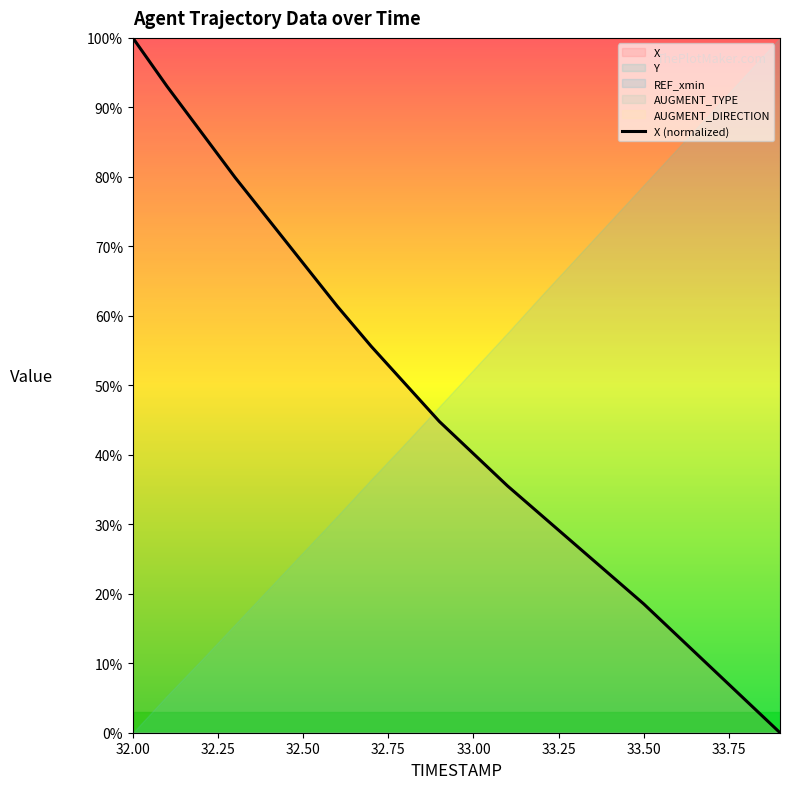

How many positive values are there?

19